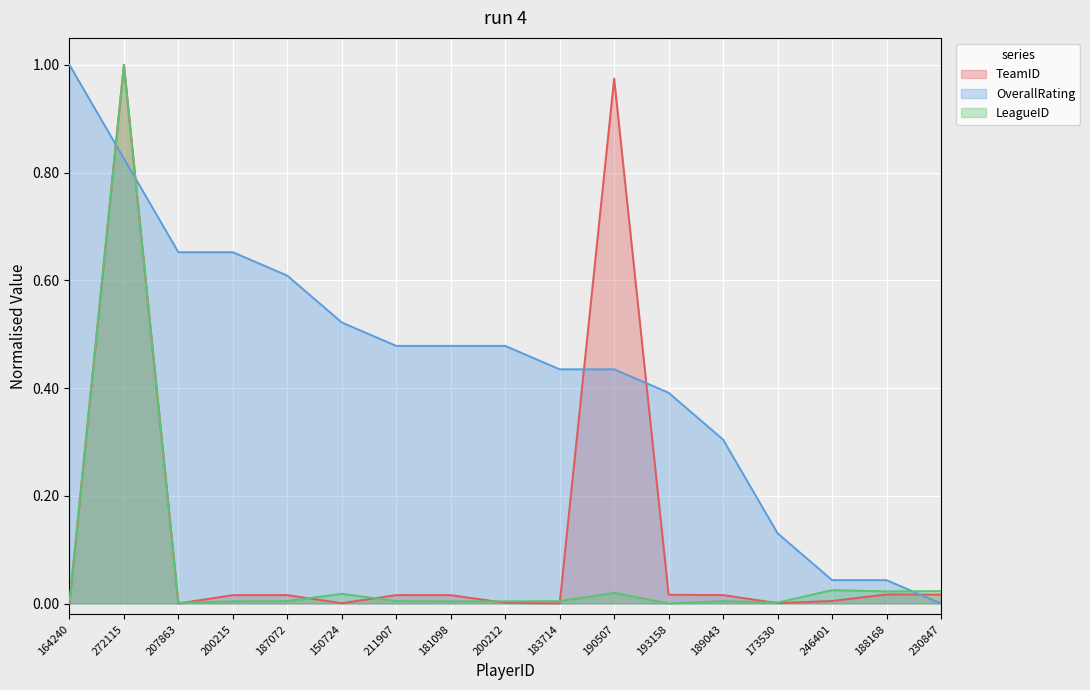

What is the label of the 3rd point from the right?

246401